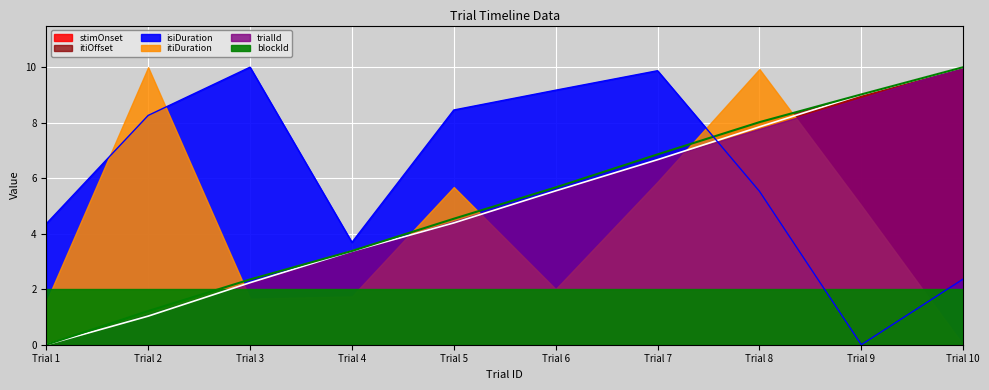

Is the value of stimOnset at Trial 6 greater than the value of trialId at Trial 4?

Yes